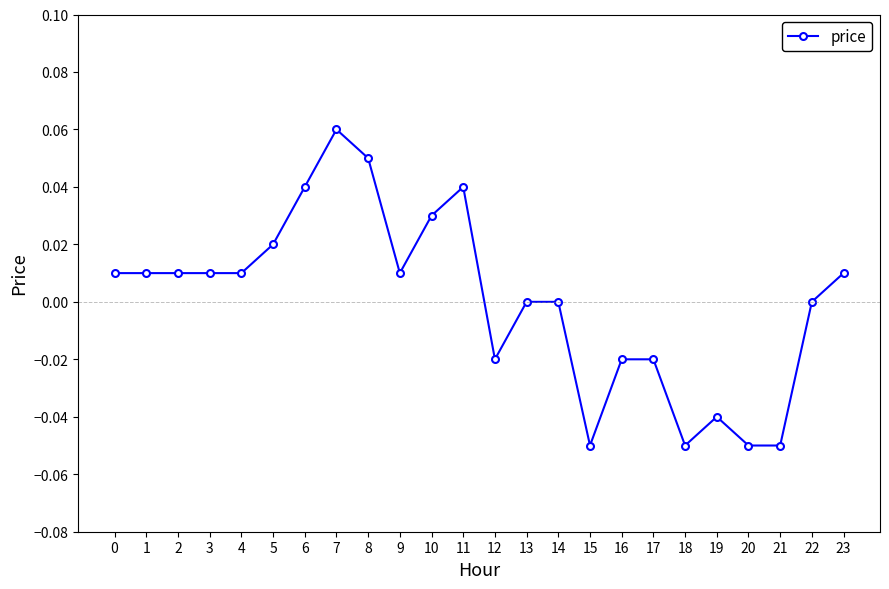

Which has a higher value, 17 or 21?

17